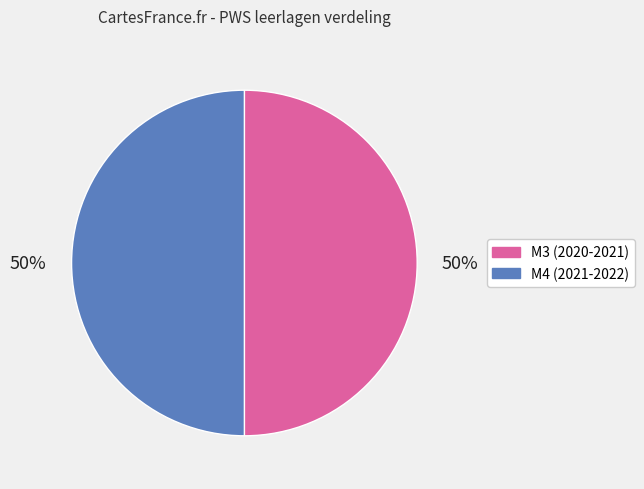

To the nearest percent, what is the average slice percentage?

50%